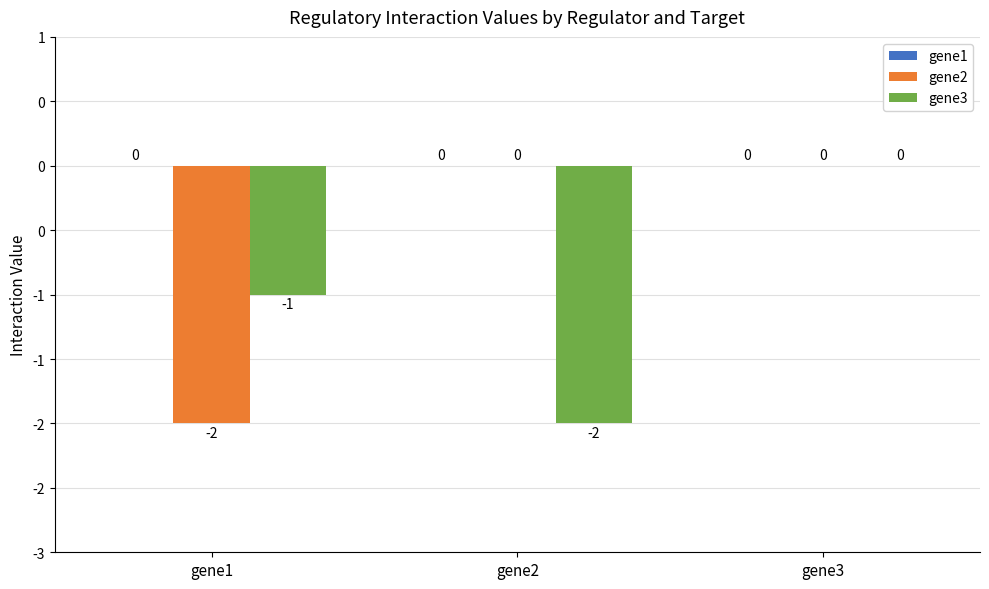

Which label corresponds to the smallest value in the chart?

gene1